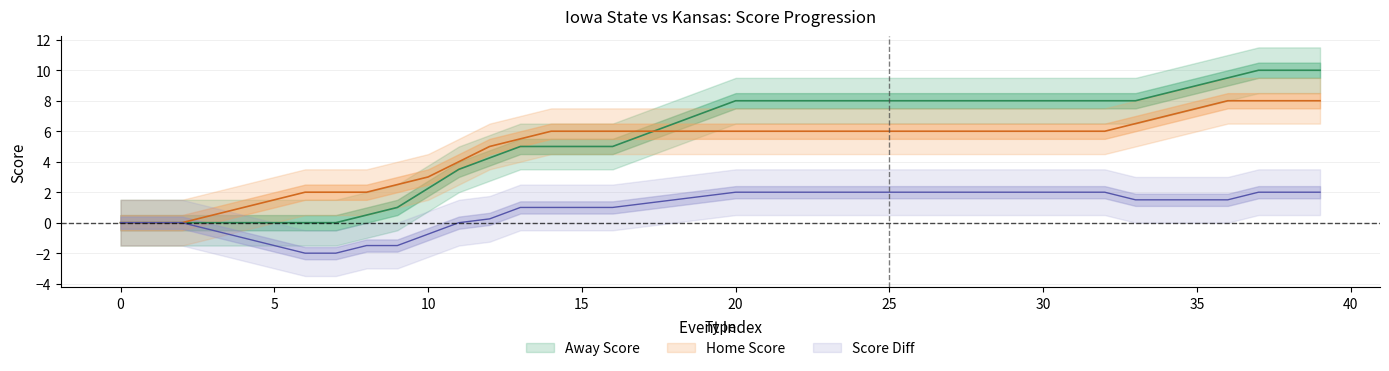

Which series has the largest total across all categories?

Away Score